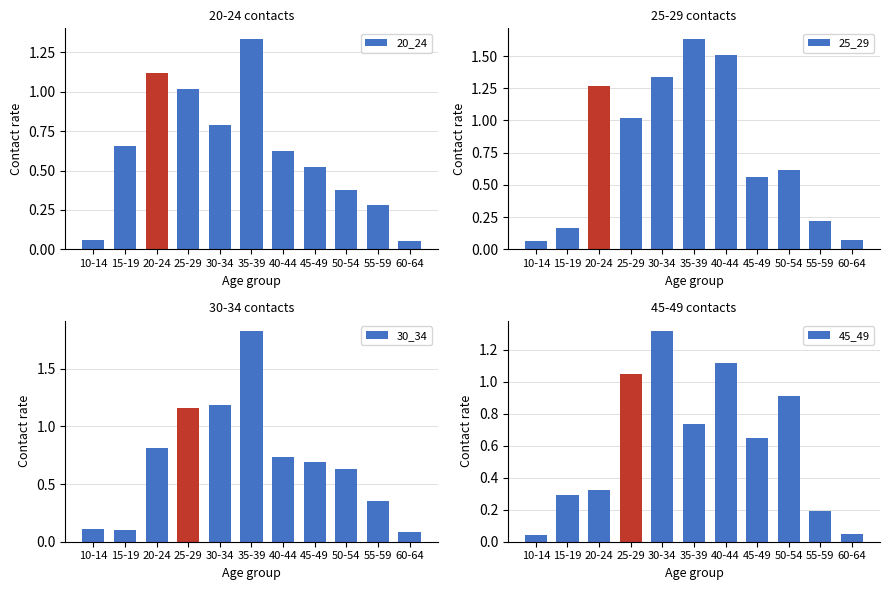

Between 40-44 and 35-39, which is larger?

35-39